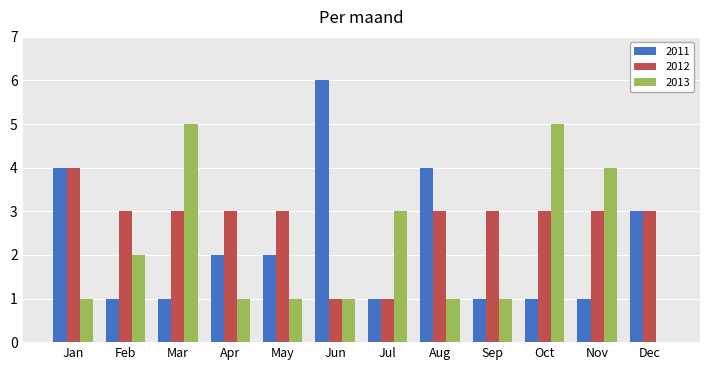

What is the sum of all 2011 values?

27